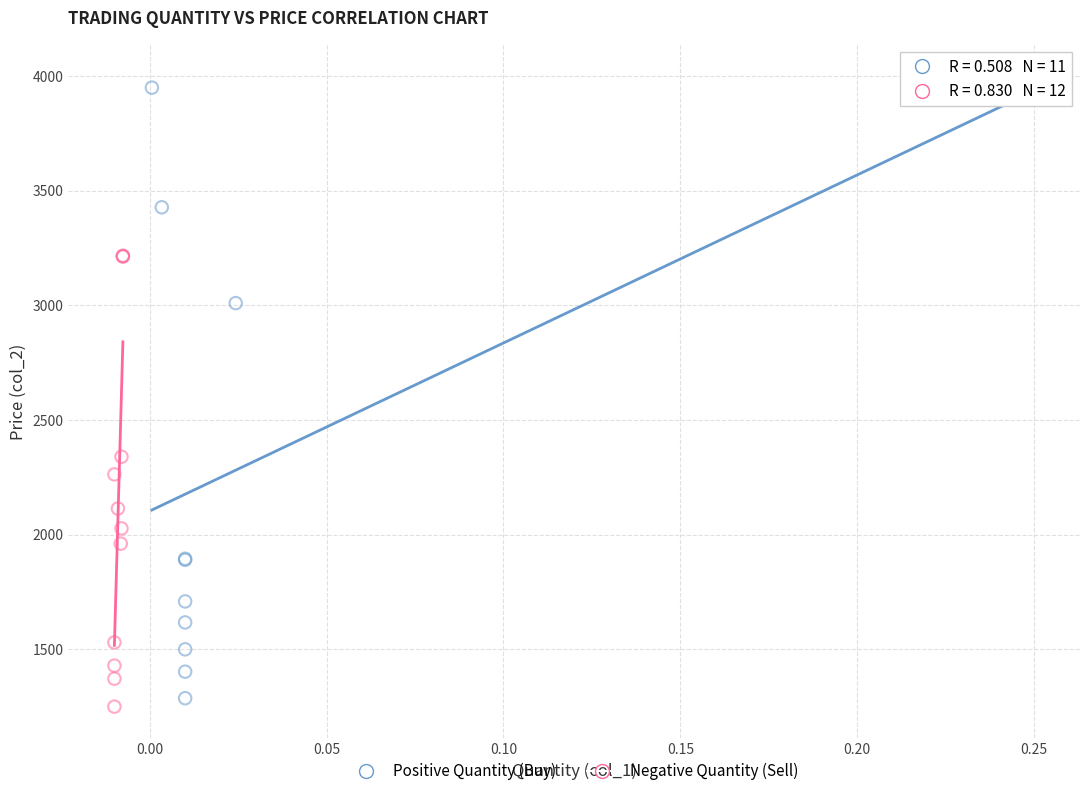

Which series has the largest Y range (max minus min)?

Positive Quantity (Buy)